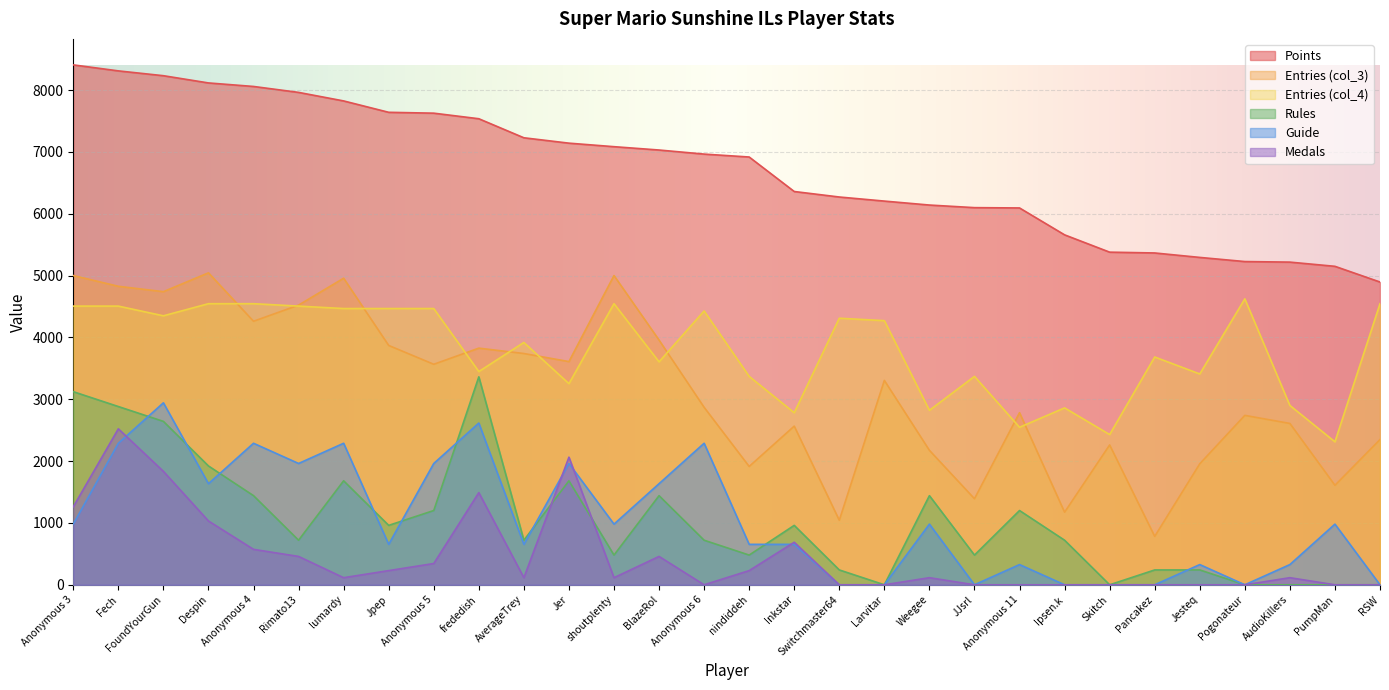

What is the difference between the highest and lowest values at Weegee?

6027.3